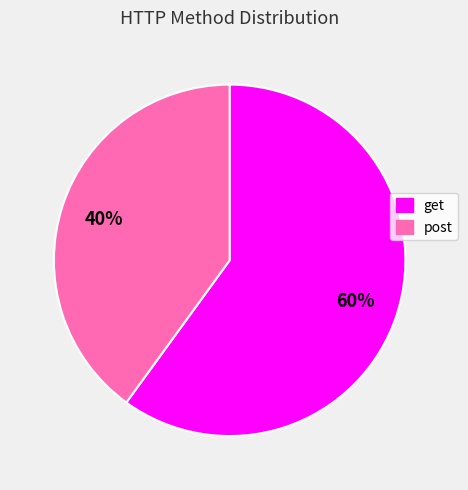

Which slice is the largest?

get